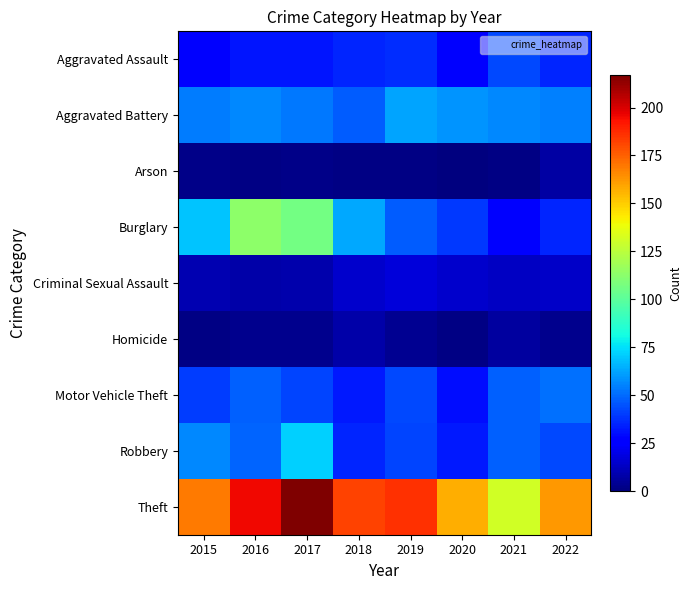

List the series in order of their peak value, lowest first.

Arson, Homicide, Criminal Sexual Assault, Aggravated Assault, Motor Vehicle Theft, Aggravated Battery, Robbery, Burglary, Theft